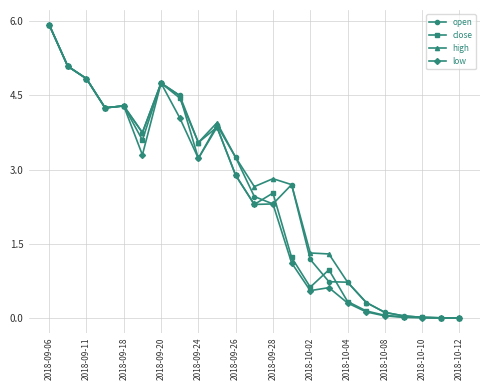

Does the chart display data point markers on the line(s)?

Yes